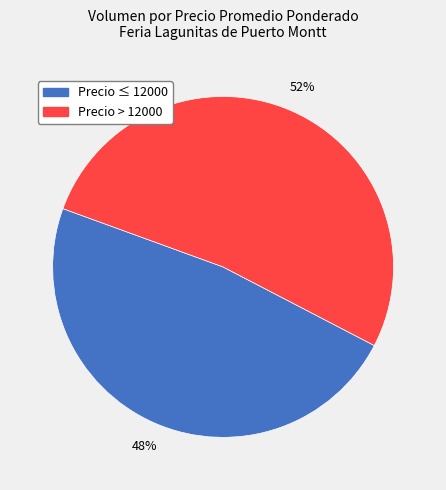

To the nearest percent, what is the average slice percentage?

50%